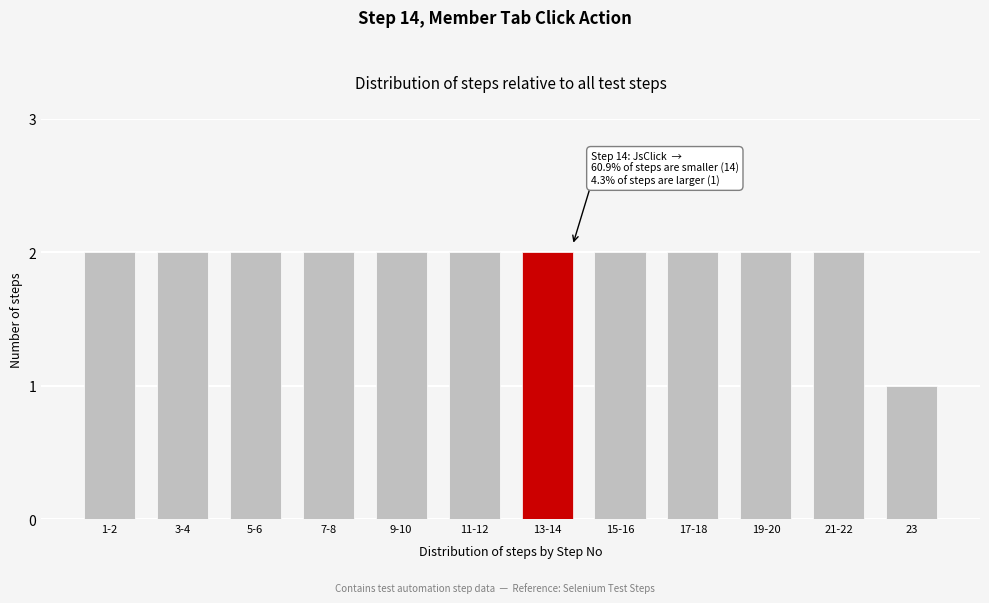

Reading right to left, transcribe all the data shown in this chart.

1	2	2	2	2	2	2	2	2	2	2	2